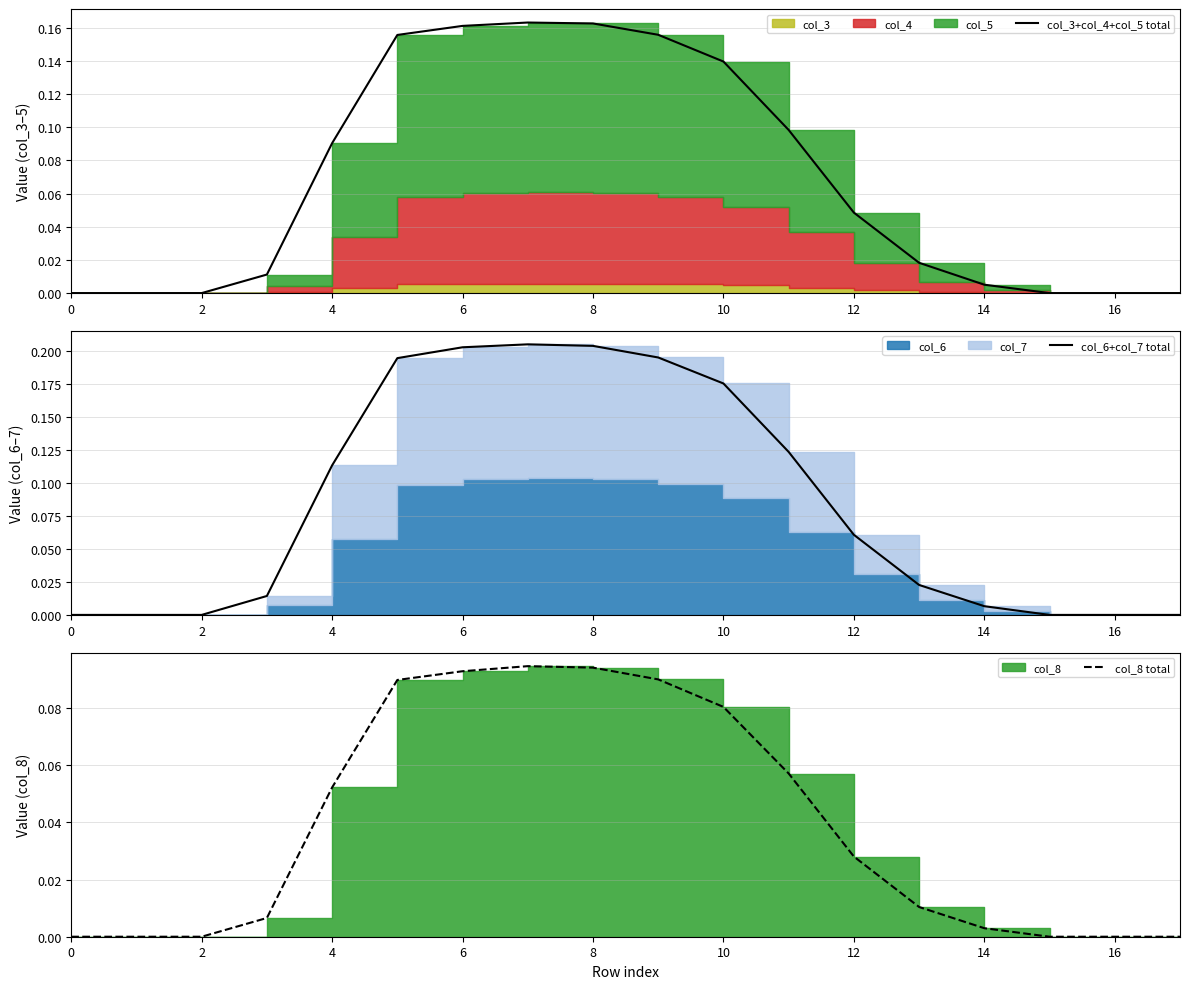

Does the chart display data point markers on the line(s)?

No